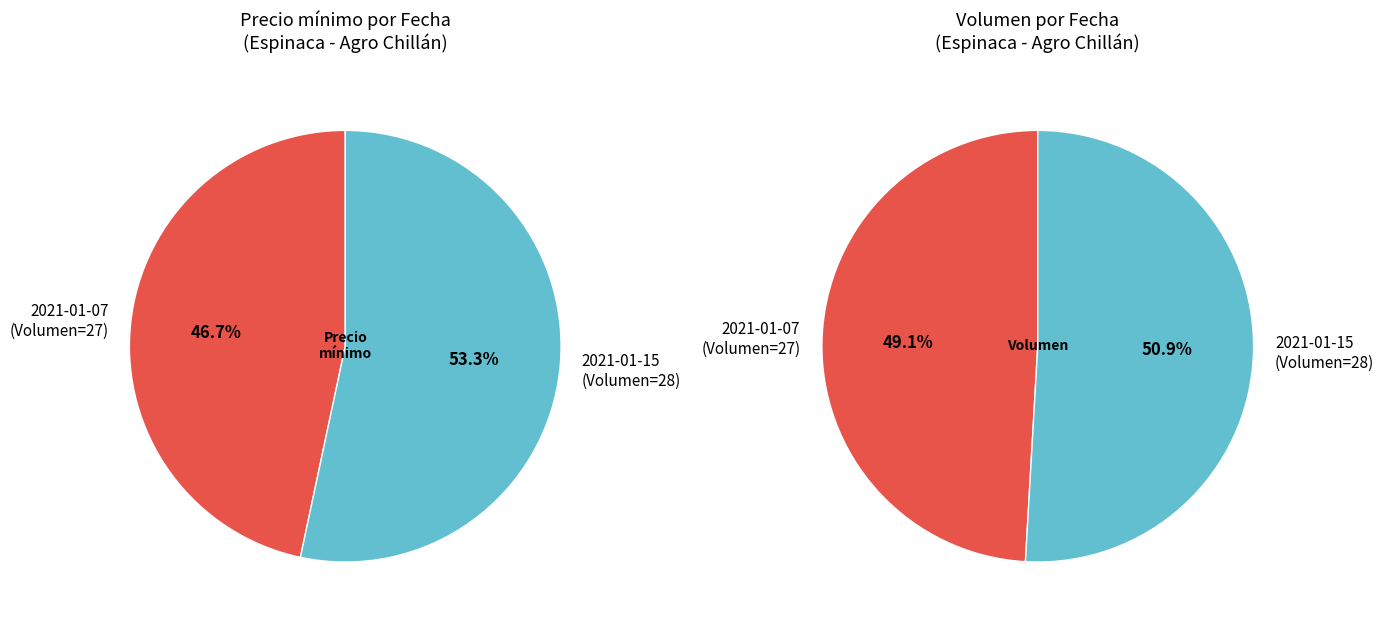

To the nearest percent, what is the difference between the 27 and 28 slice percentages?

7%